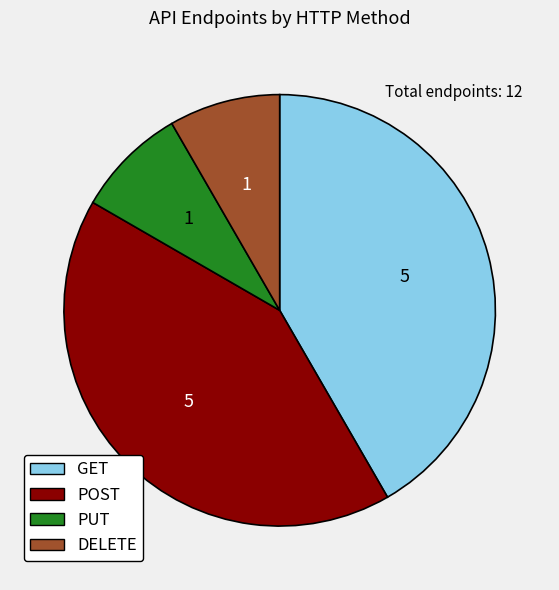

Do DELETE and PUT together represent more than half of the pie?

No